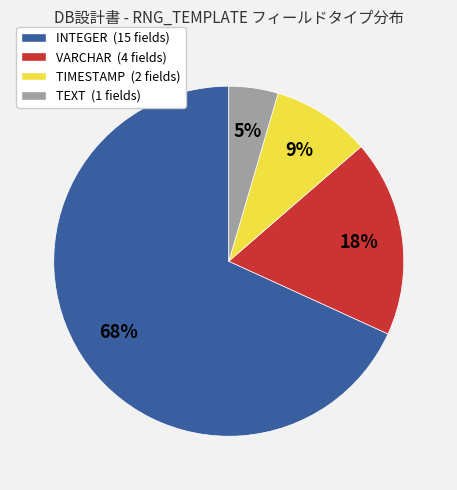

Do TEXT (1 fields) and VARCHAR (4 fields) together represent more than half of the pie?

No